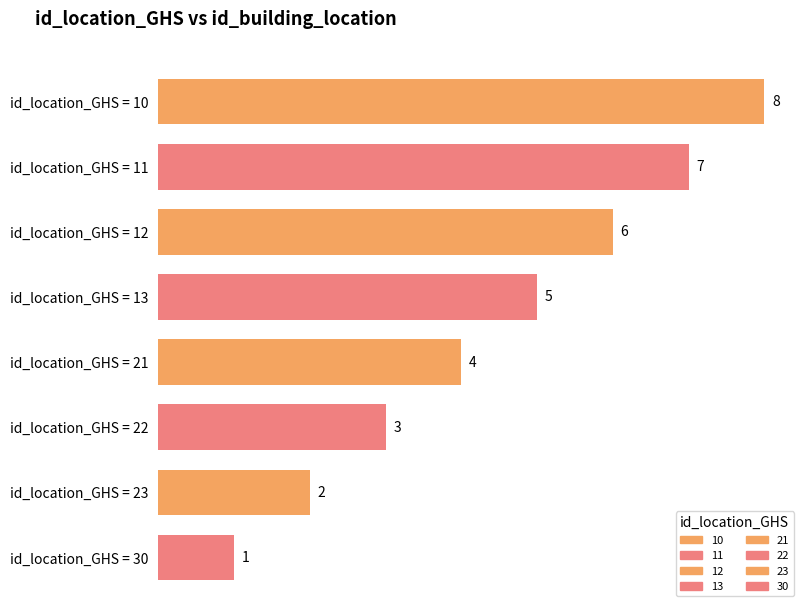

At which category does the chart reach its minimum across all series?

30